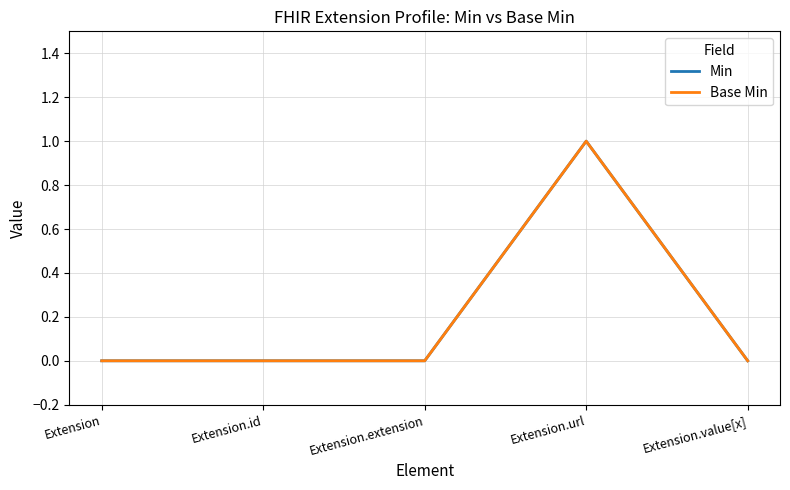

At Extension.url, list the series in order from largest to smallest.

Min, Base Min